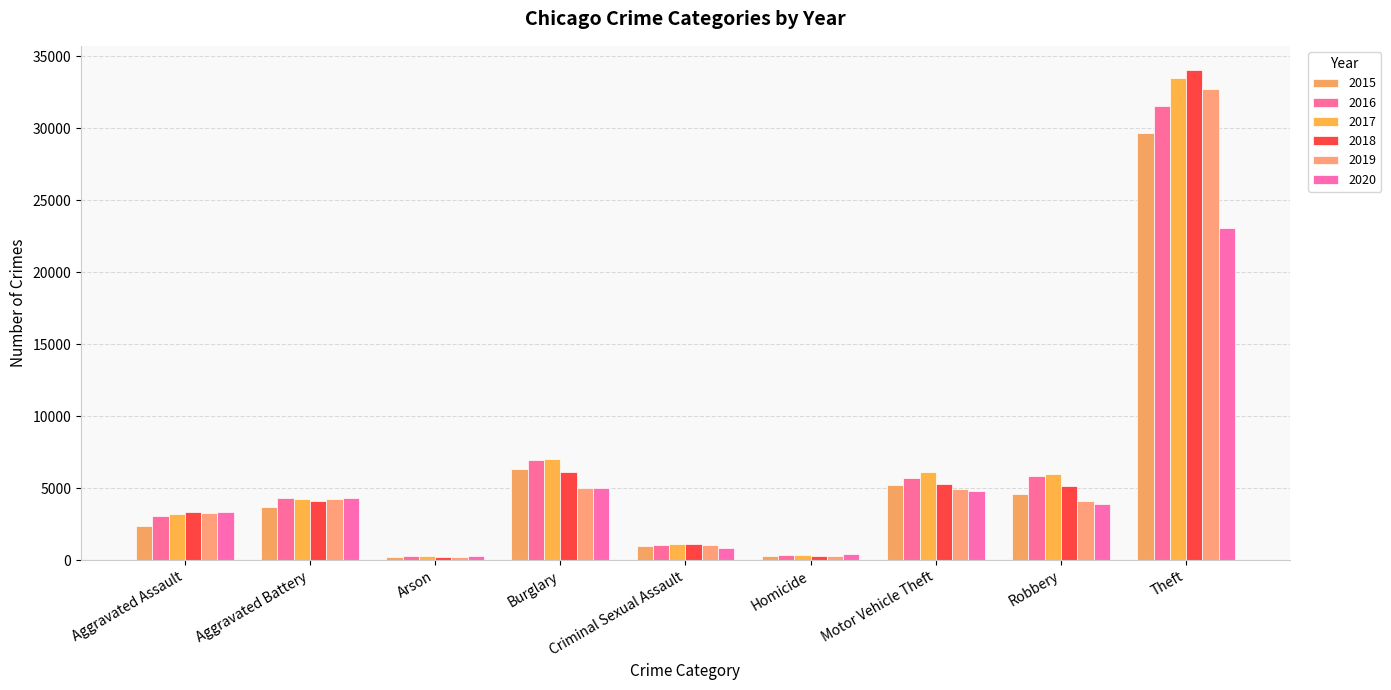

Reading left to right, extract all data points from this chart.

2015: 2378	3715	227	6366	986	261	5241	4583	29664
2016: 3049	4317	289	6985	1056	371	5732	5849	31516
2017: 3201	4279	260	7054	1116	386	6155	5987	33518
2018: 3319	4092	193	6150	1107	301	5289	5172	34024
2019: 3268	4220	193	5023	1065	275	4927	4116	32697
2020: 3313	4352	302	4980	863	424	4807	3899	23095